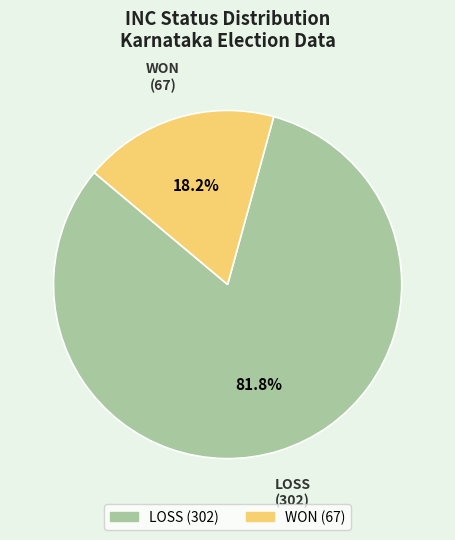

Is there a majority slice in this chart?

Yes